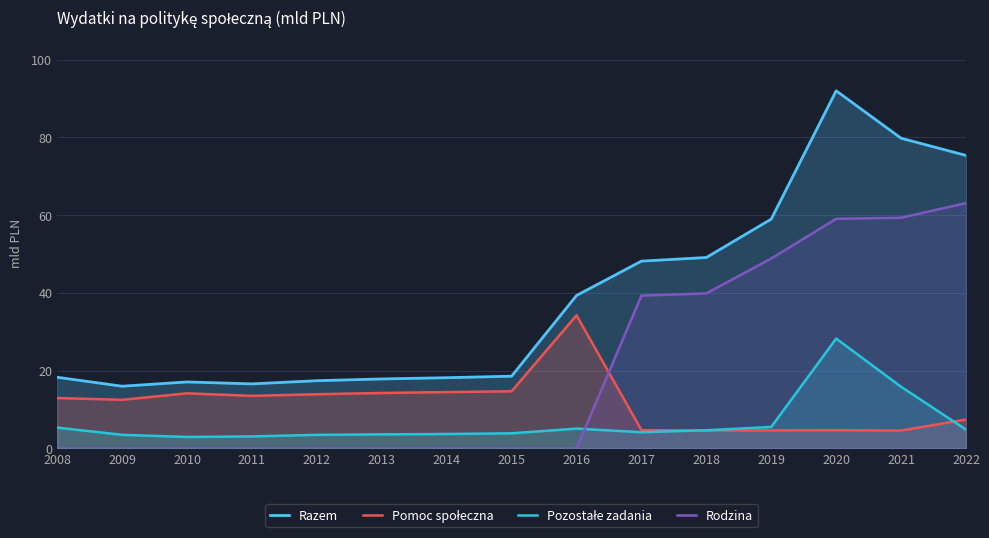

True or false: Pozostałe zadania and Razem cross at least once.

False